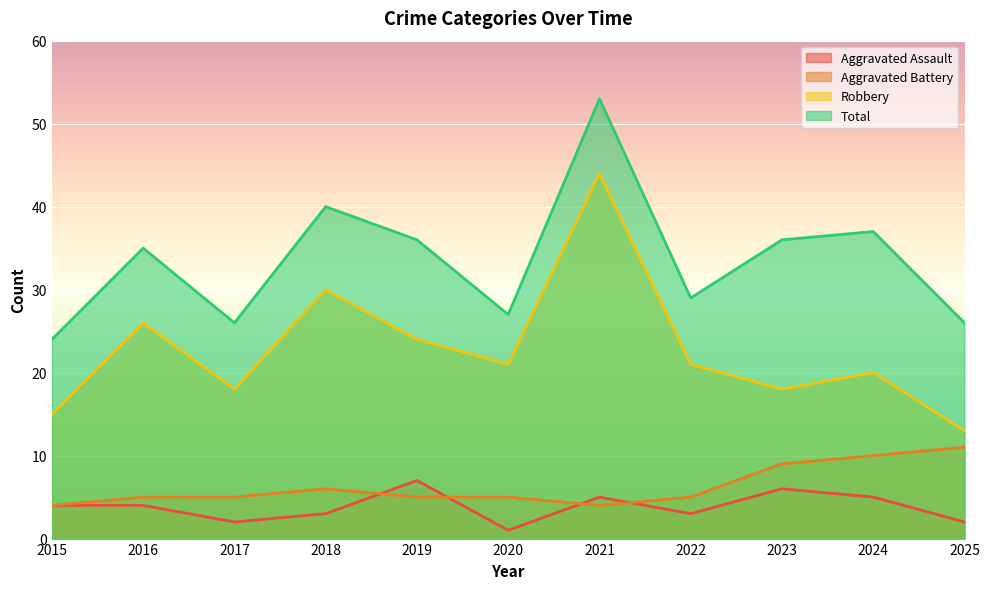

At how many categories does at least one series exceed 2?

11